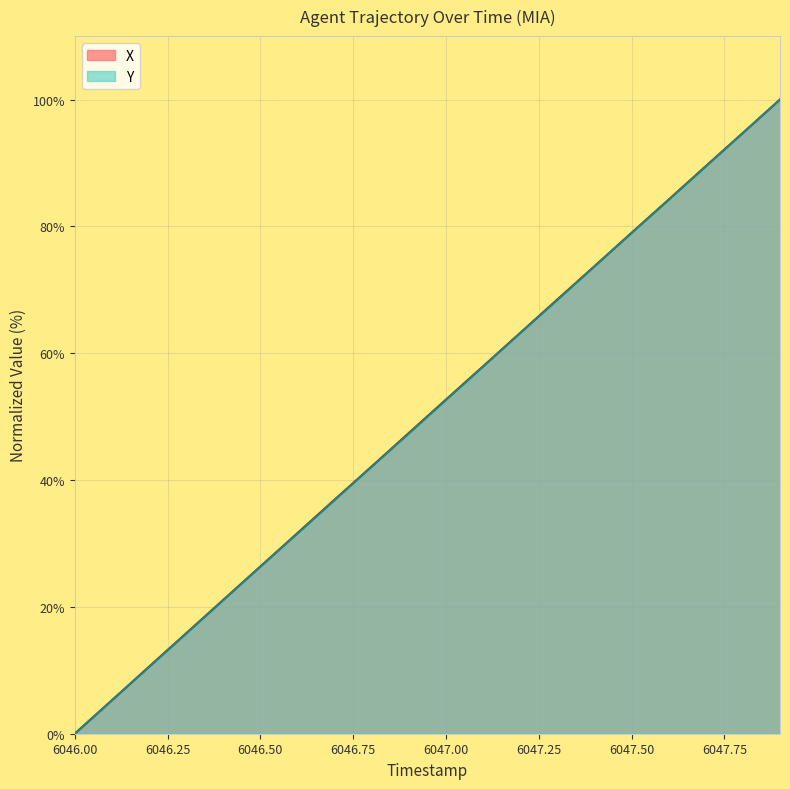

What is the difference between the maximum and minimum values in the X series?

100.0